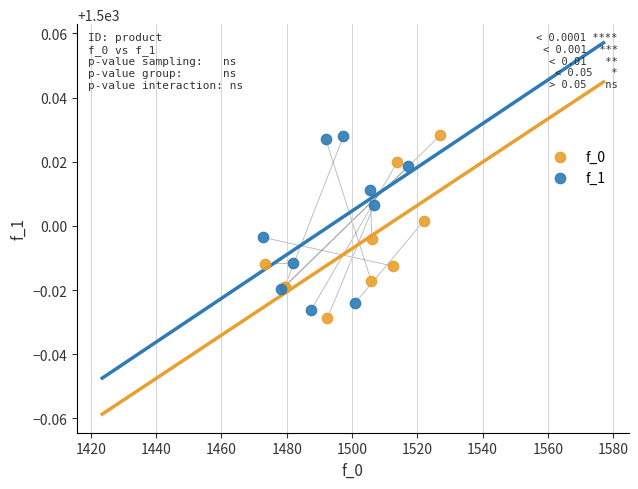

What are all the series names shown in the legend?

f_0, f_1